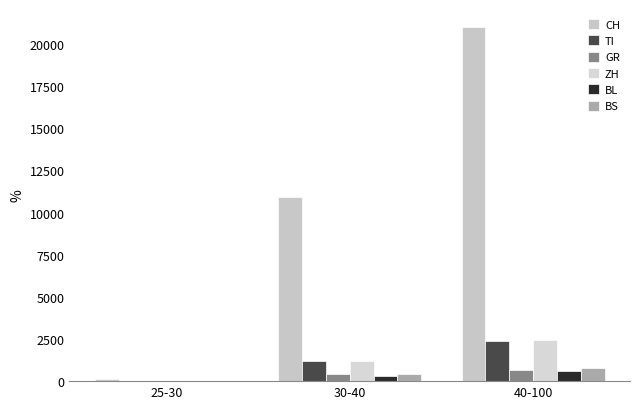

True or false: GR has a value of 24 at 25-30.

False